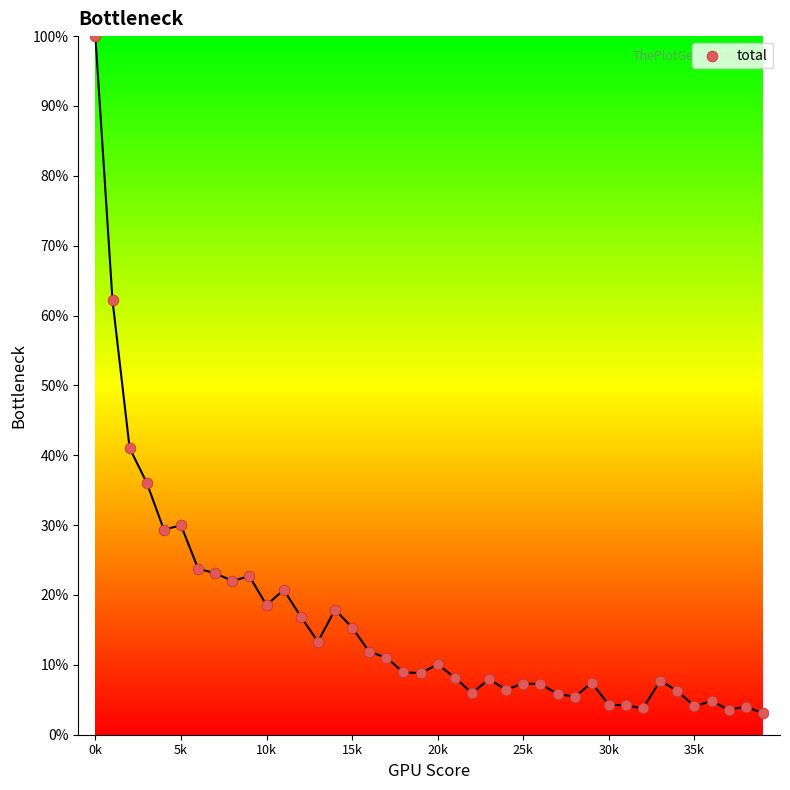

What Y value in the scatter plot is closest to 51?

41.0